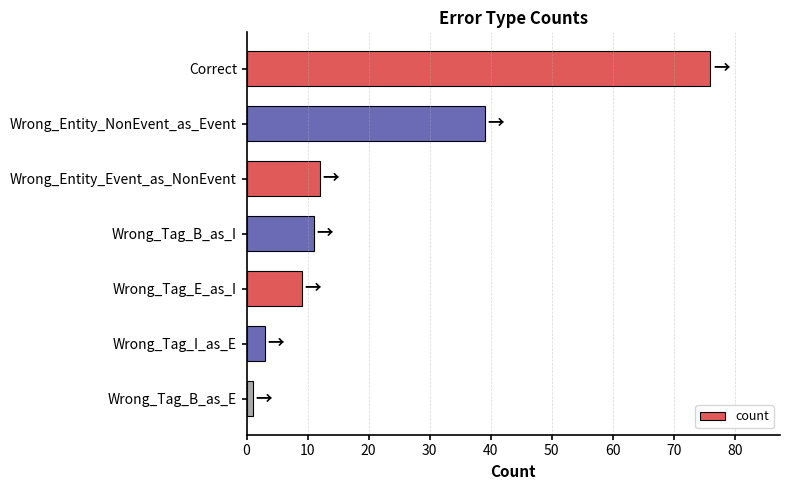

What is the maximum value shown in the chart?

76